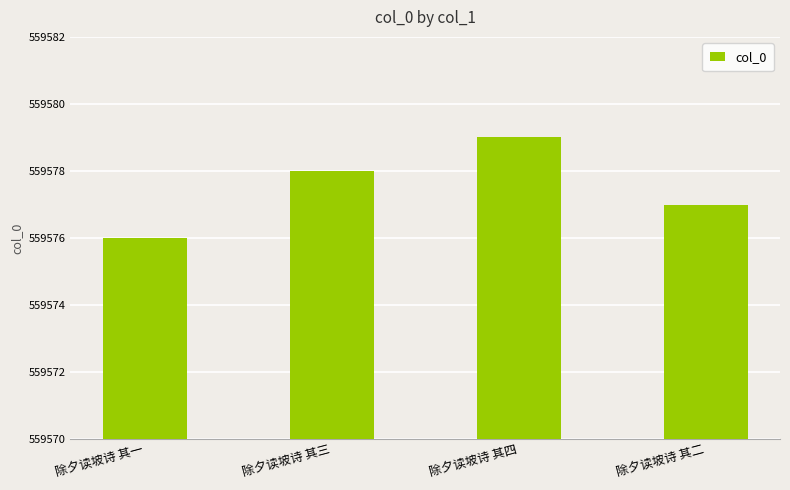

What is the difference between the second highest and minimum values?

2